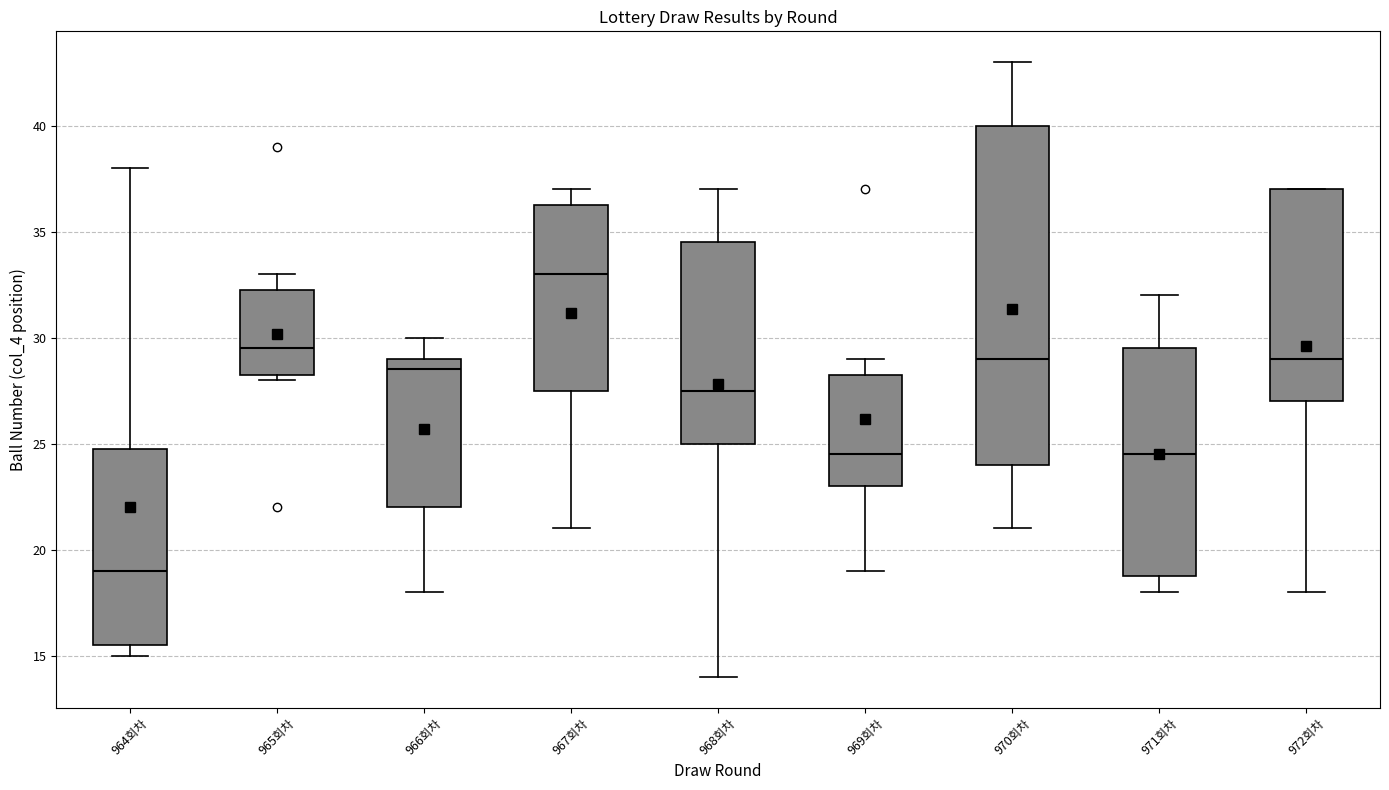

Reading left to right, read every box against the y-axis: the position of its median line, the range the box covers, and the ends of its whiskers. The values are not printed on the chart, so give them approximately, as read against the axis.

964회차: median 19.0, box 15.5 to 25.0, whiskers 15.0 to 38.0
965회차: median 29.5, box 28.5 to 32.5, whiskers 28.0 to 33.0
966회차: median 28.5, box 22.0 to 29.0, whiskers 18.0 to 30.0
967회차: median 33.0, box 27.5 to 36.5, whiskers 21.0 to 37.0
968회차: median 27.5, box 25.0 to 34.5, whiskers 14.0 to 37.0
969회차: median 24.5, box 23.0 to 28.5, whiskers 19.0 to 29.0
970회차: median 29.0, box 24.0 to 40.0, whiskers 21.0 to 43.0
971회차: median 24.5, box 19.0 to 29.5, whiskers 18.0 to 32.0
972회차: median 29.0, box 27.0 to 37.0, whiskers 18.0 to 37.0